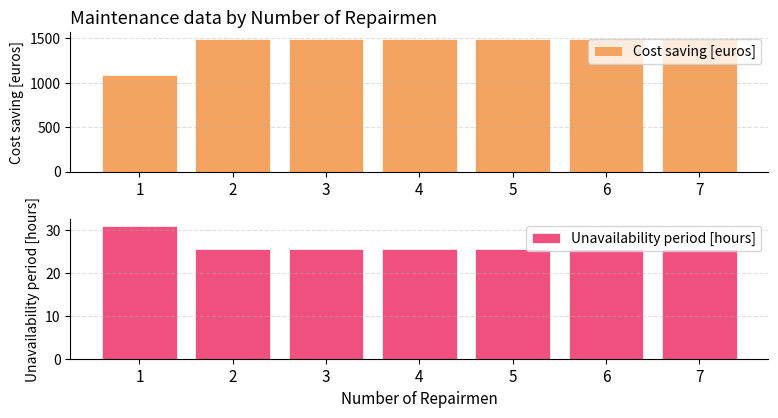

Are the bars horizontal?

No